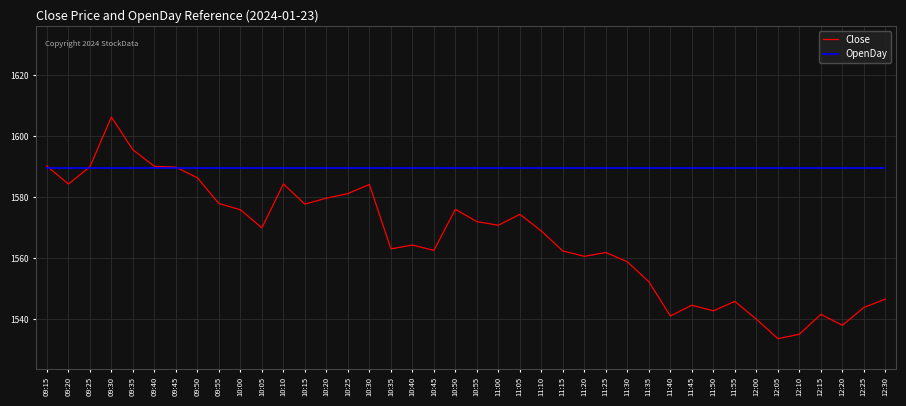

At 10:30, list the series in order from largest to smallest.

OpenDay, Close